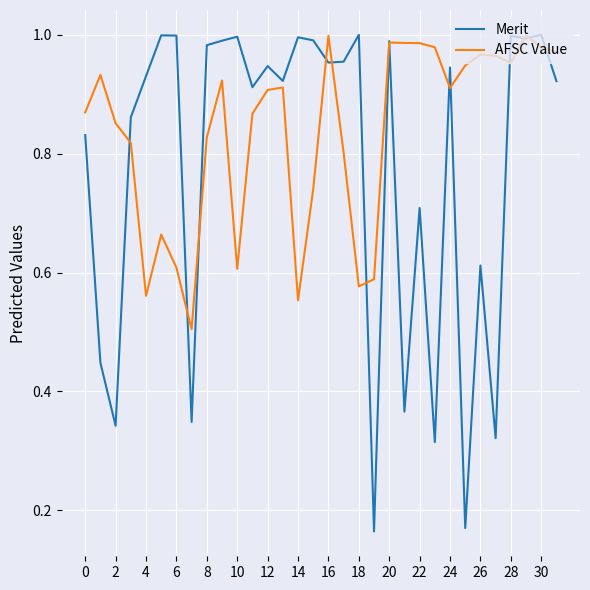

Which series has the largest range (max minus min)?

Merit